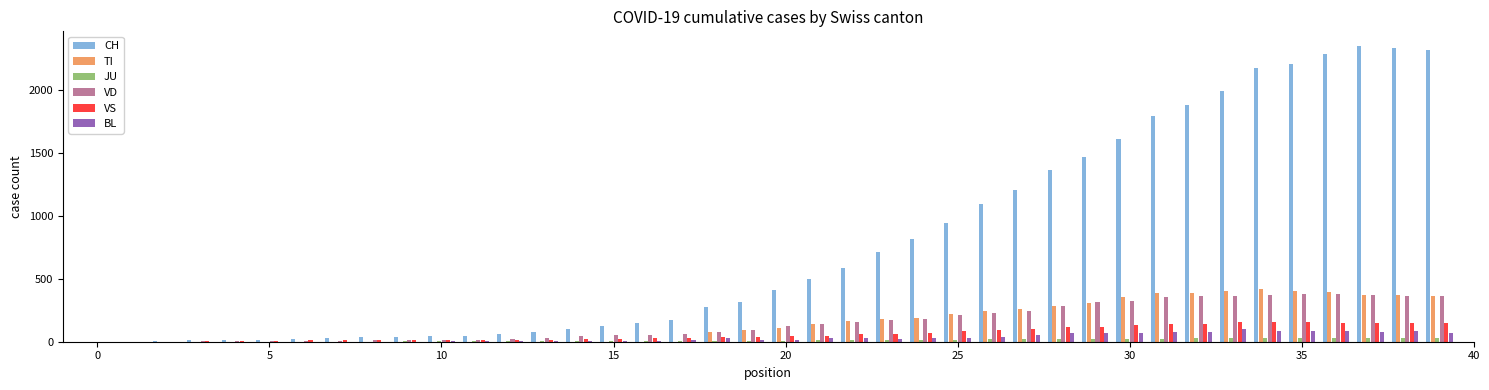

Which series has the largest total across all categories?

CH